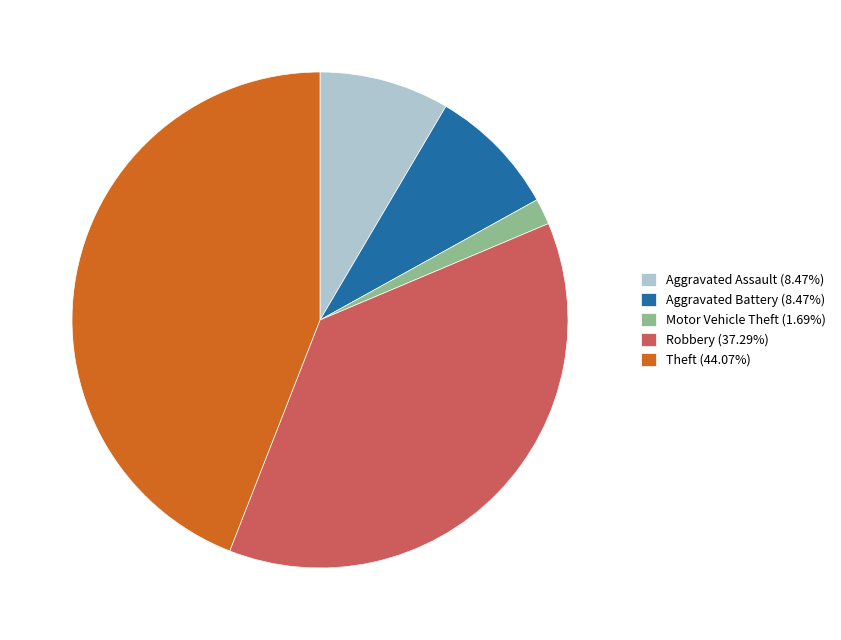

Is there a majority slice in this chart?

No